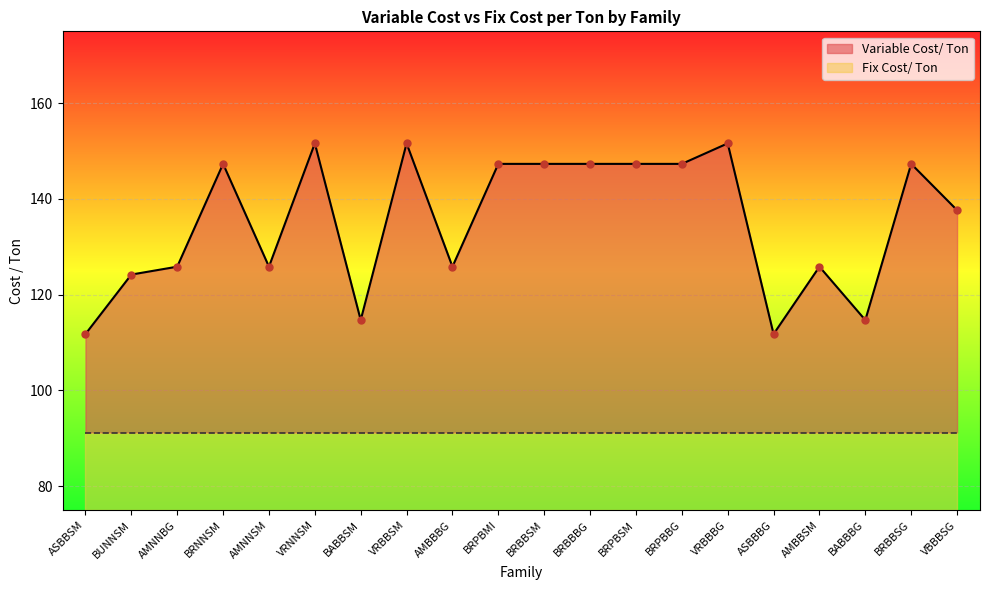

Which has a higher value, AMBBSM or BRPBBG?

BRPBBG